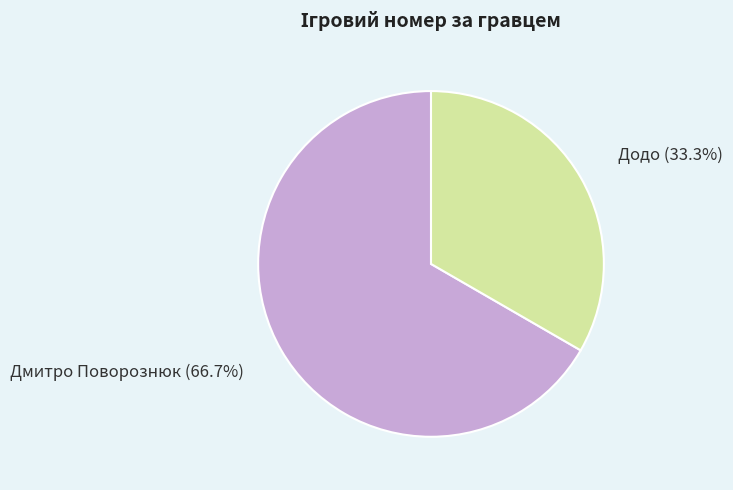

Is Додо the majority of the pie?

No